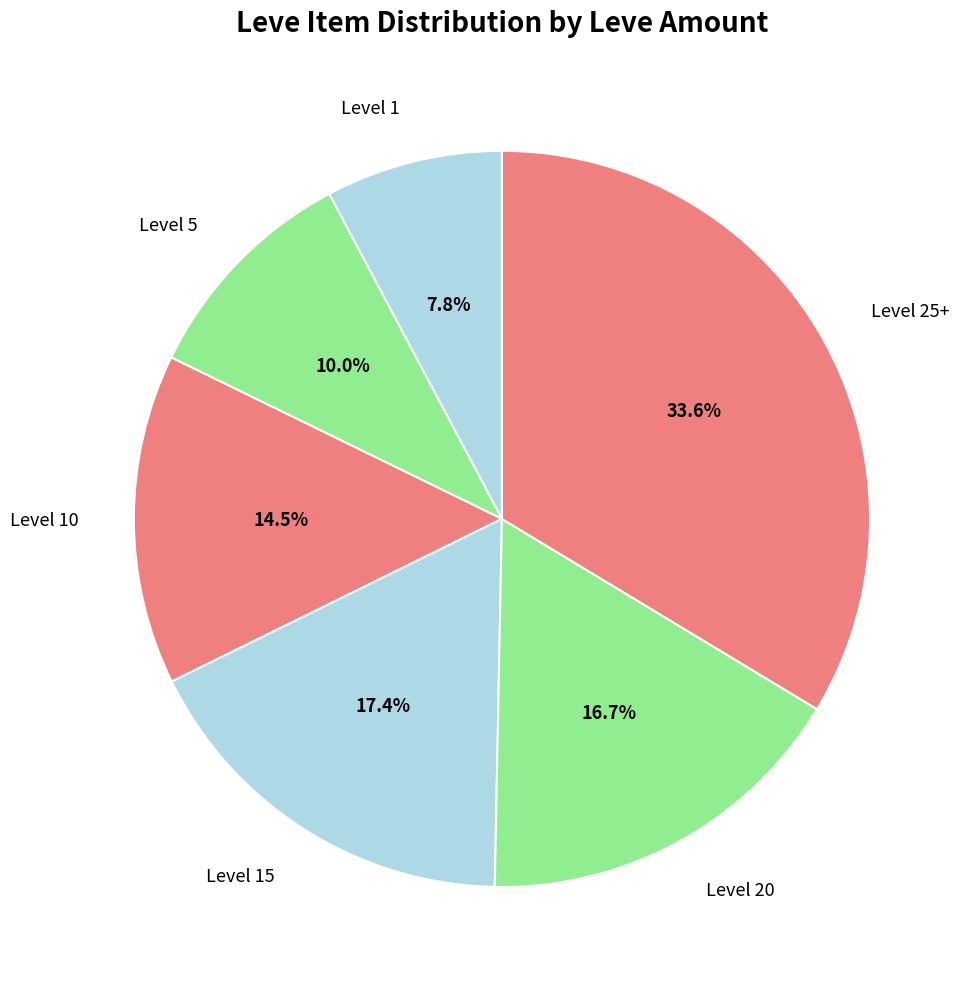

How many segments does this pie chart have?

6